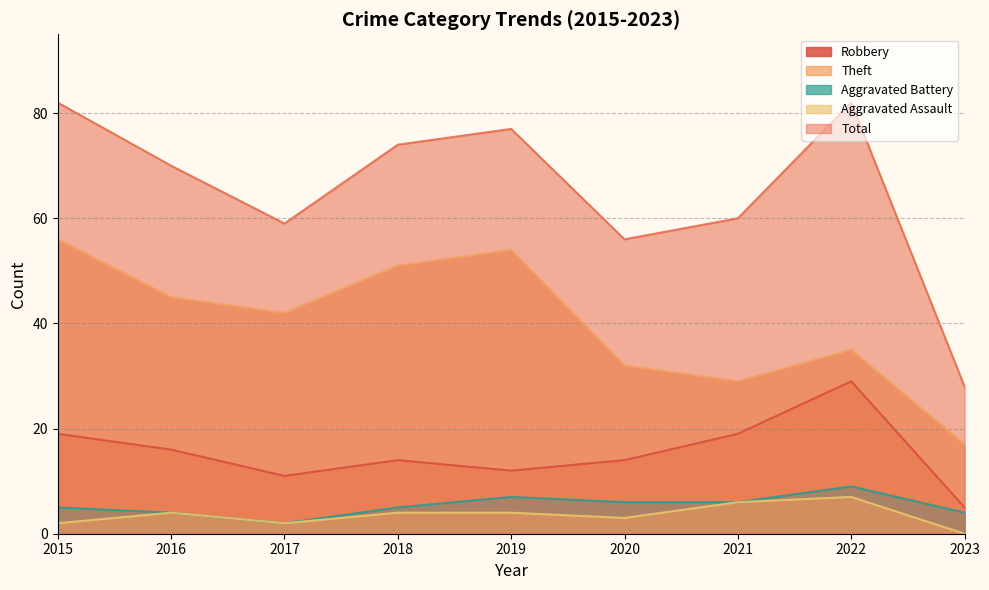

What are all the series names shown in the legend?

Robbery, Theft, Aggravated Battery, Aggravated Assault, Total